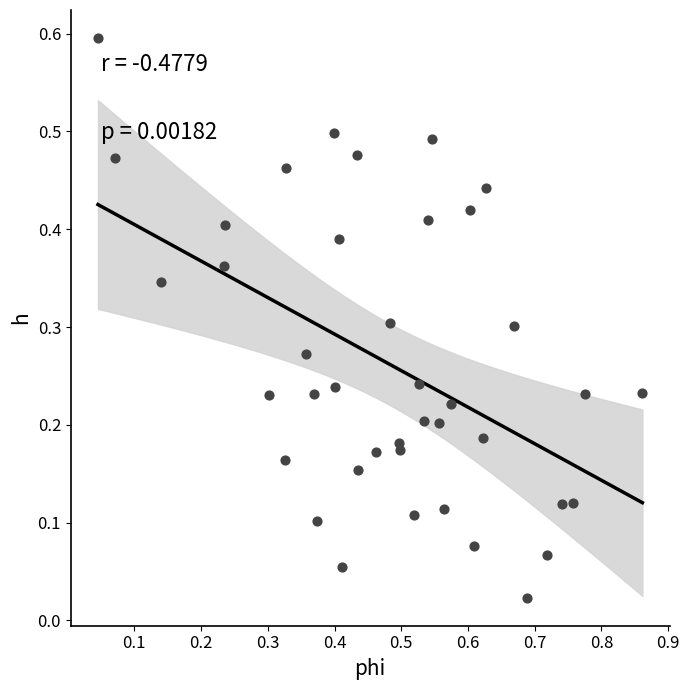

What is the range of Y values (max minus min)?

0.6